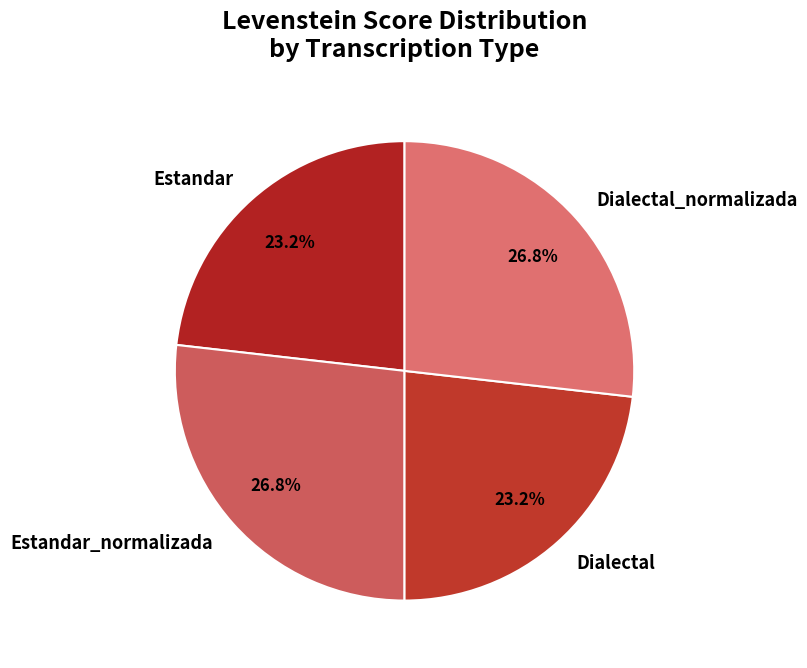

Between Dialectal_normalizada and Estandar, which is larger?

Dialectal_normalizada